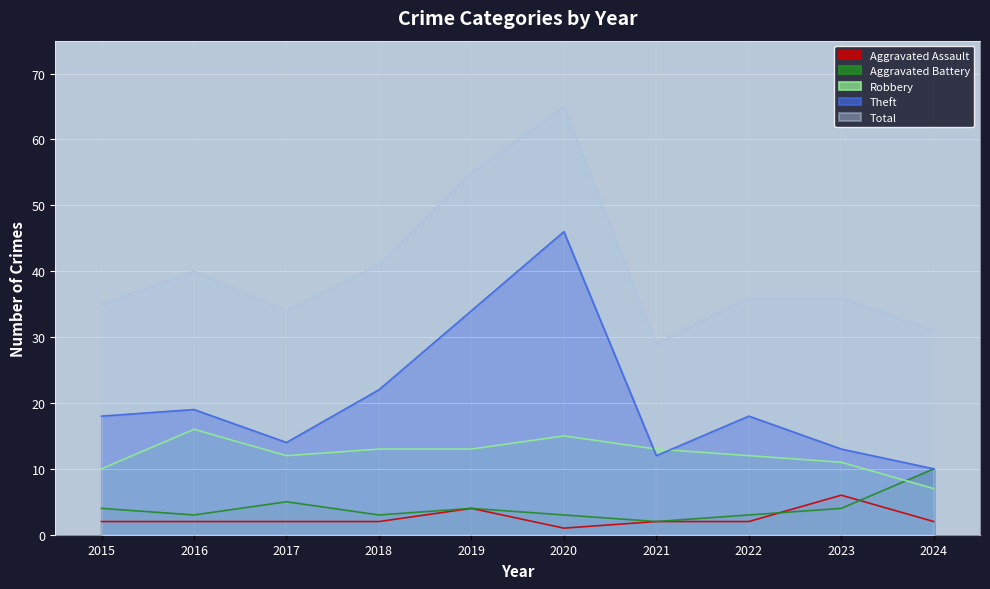

Does the chart display data point markers on the line(s)?

No